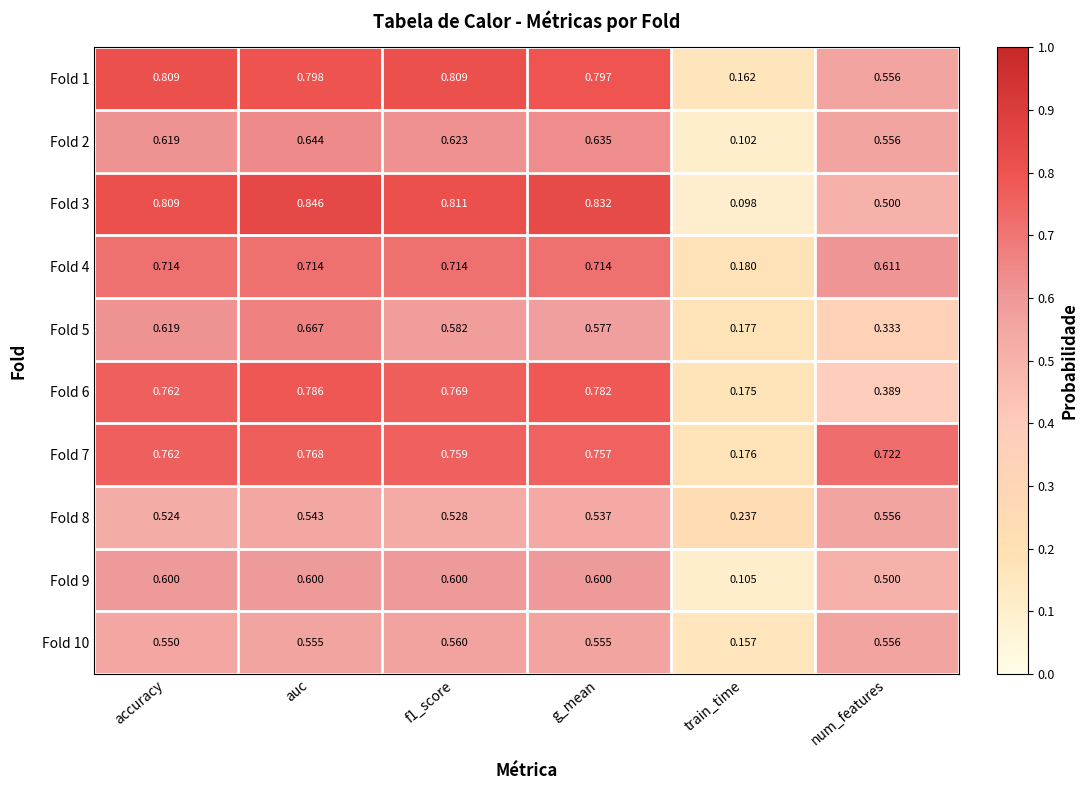

At which label is Fold 2 closest to 0?

train_time